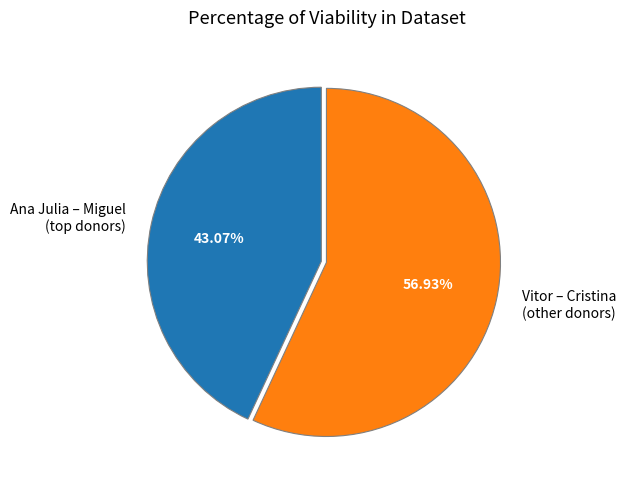

Count the number of slices in the pie.

2